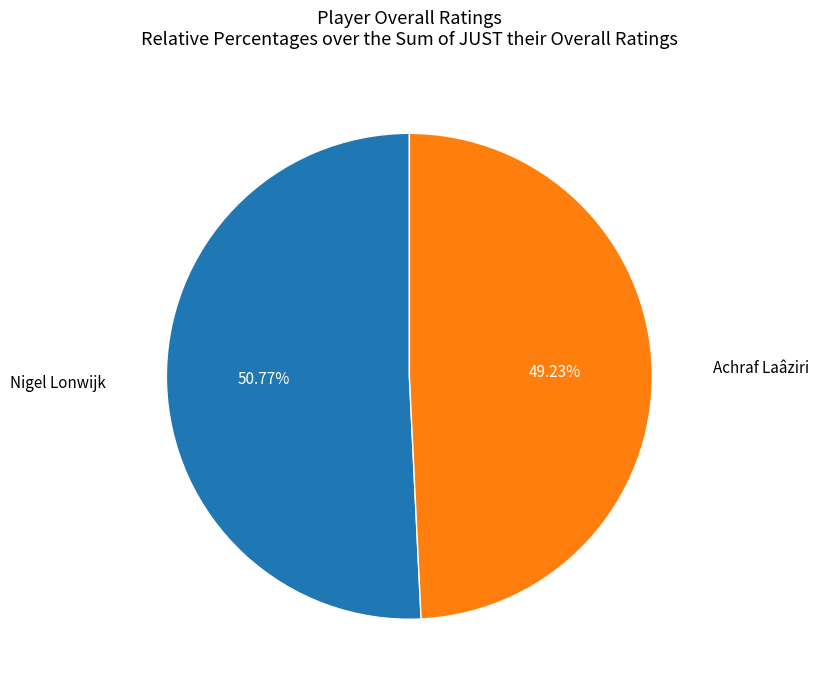

To the nearest percent, what percentage of the pie is Nigel Lonwijk?

51%